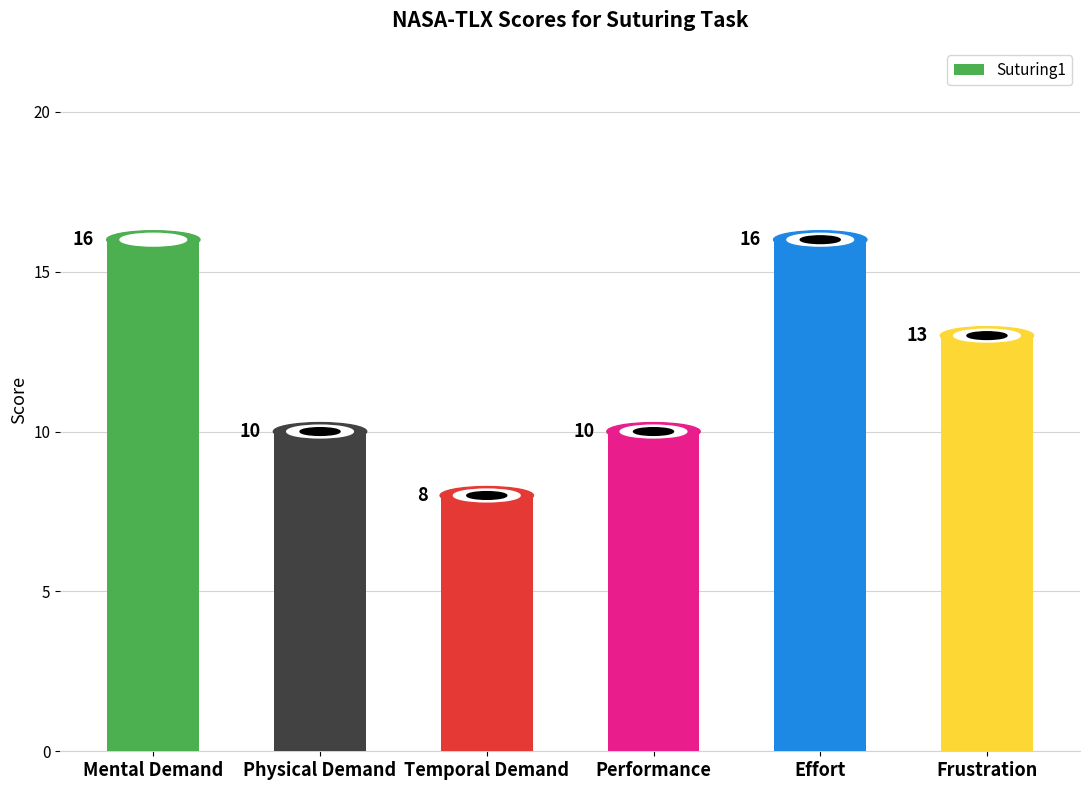

The chart shows a value of 13 at Frustration. True or false?

True